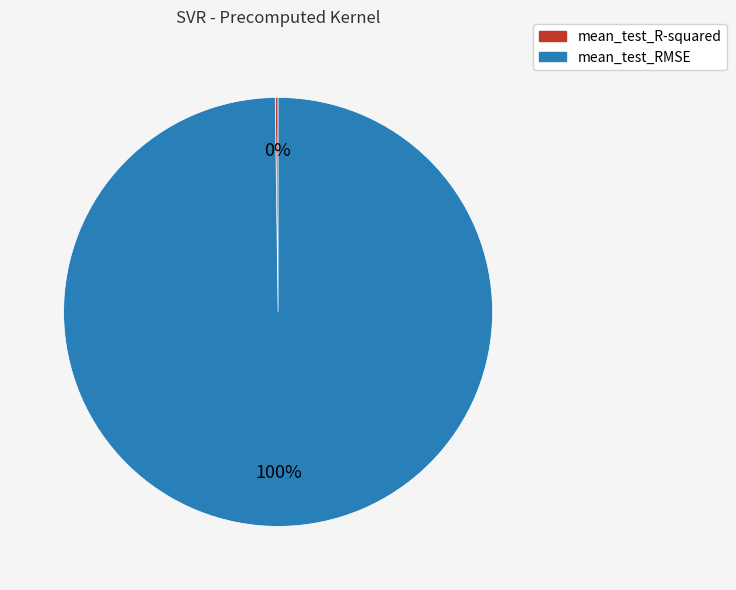

To the nearest percent, what is the average slice percentage?

50%